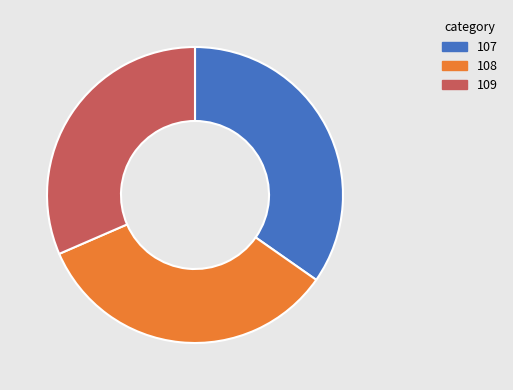

Which category has the biggest portion of the pie?

107